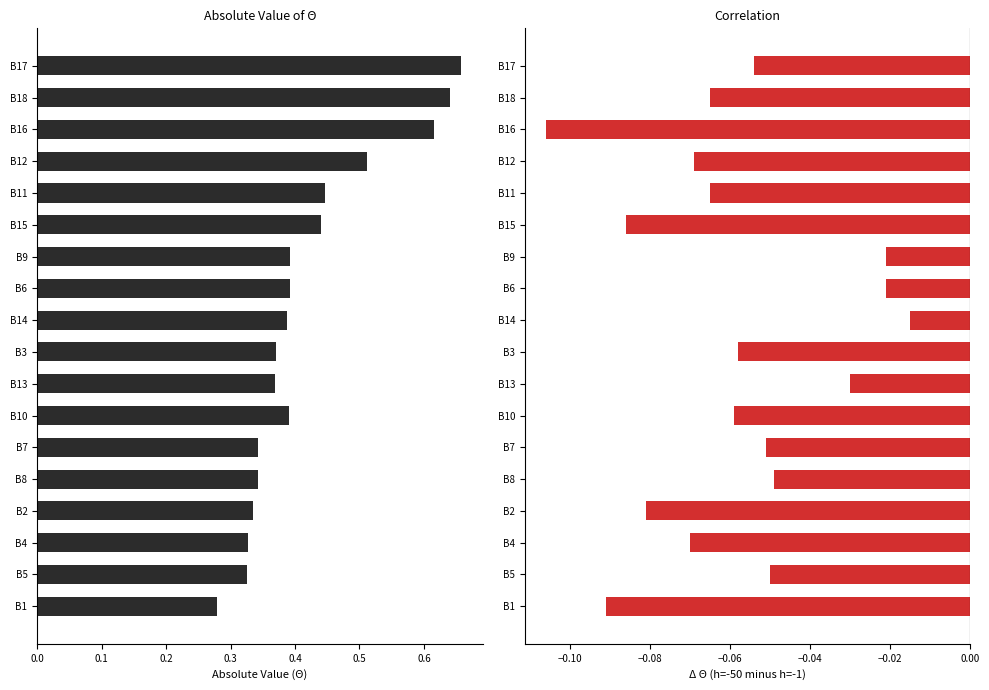

Are the bars grouped side by side (vs. stacked)?

Yes